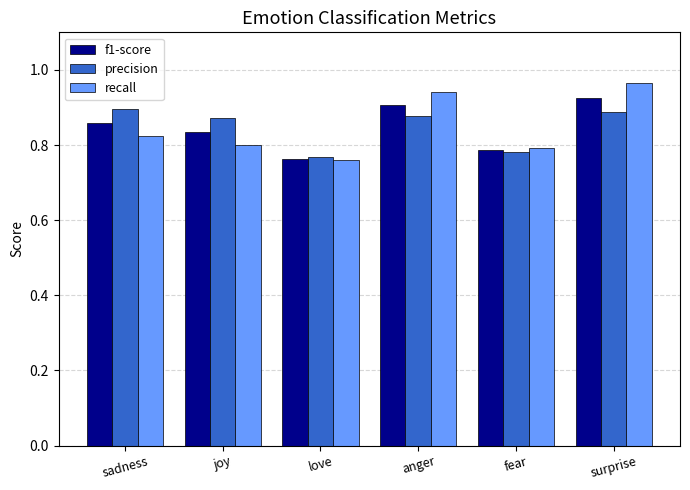

The precision series shows 0.2 at love. True or false?

False